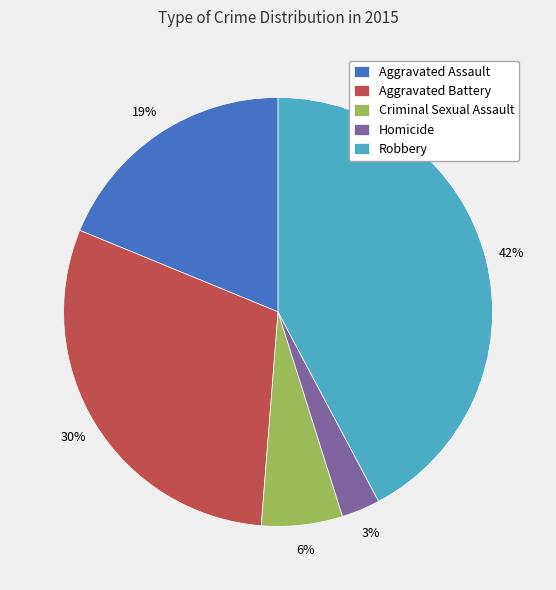

To the nearest percent, what is the average slice percentage?

20%